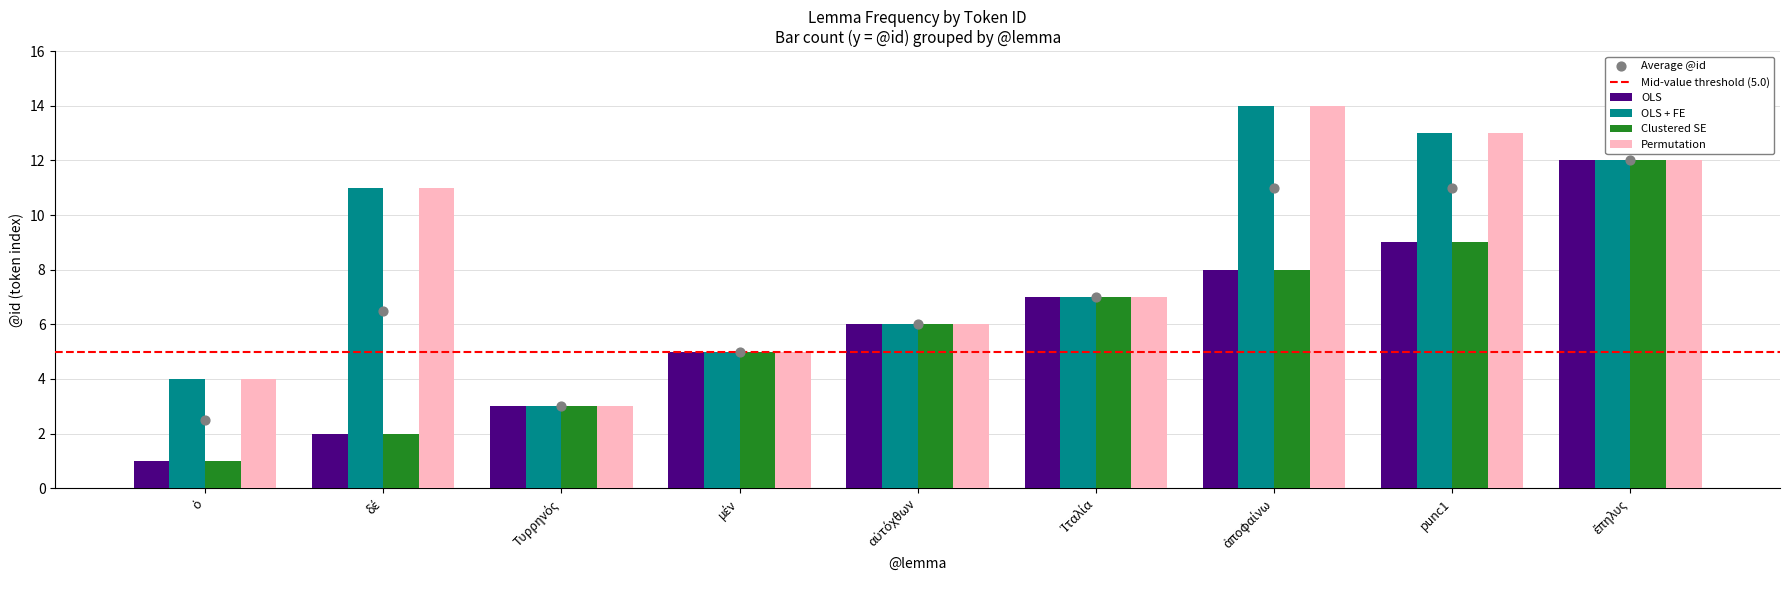

Which series has the largest Y range (max minus min)?

OLS